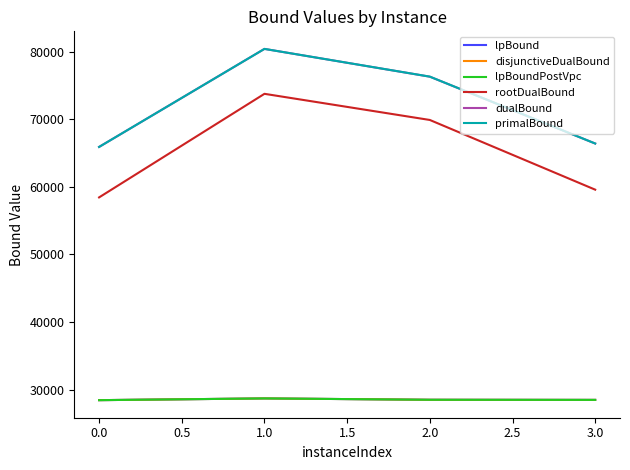

What is the difference between the maximum and minimum values in the lpBoundPostVpc series?

258.9